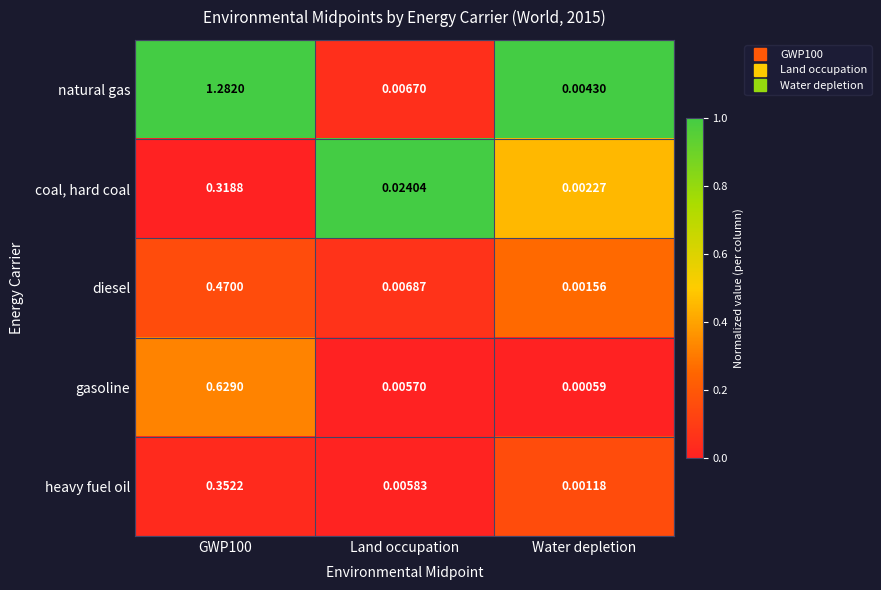

Where is coal, hard coal nearest to the value 0?

Water depletion